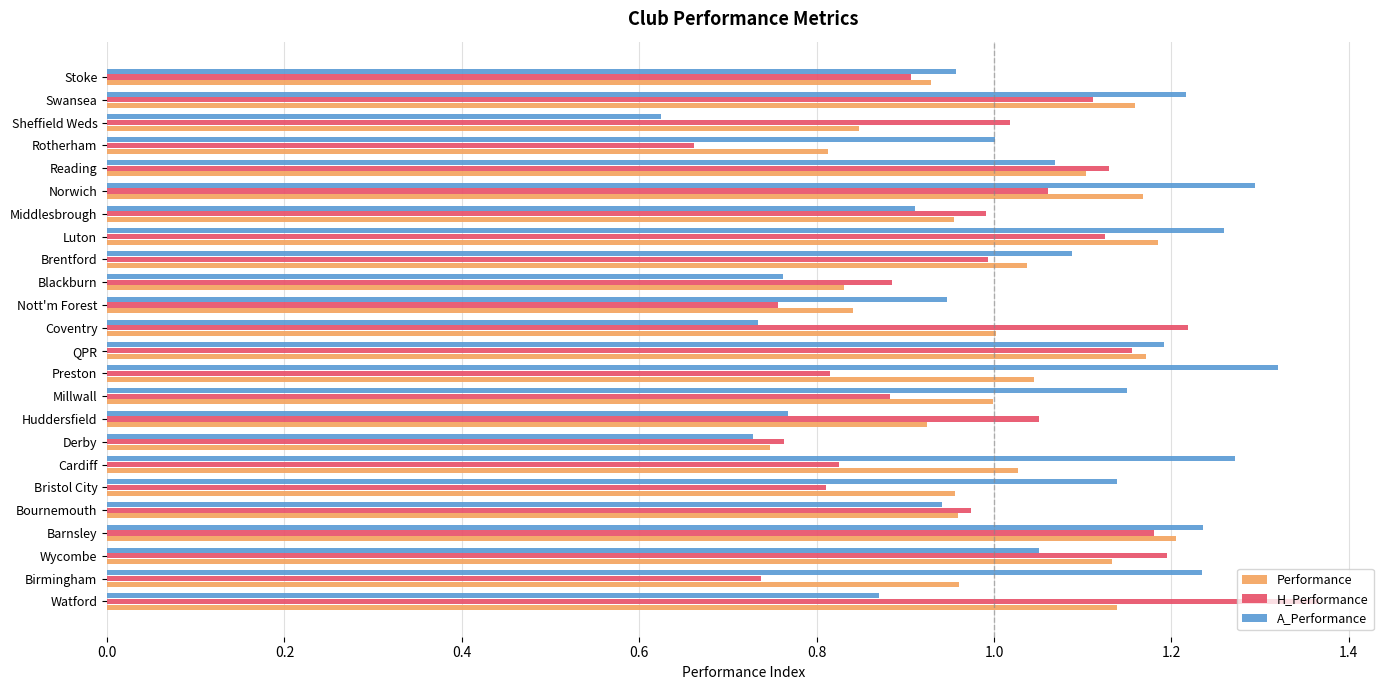

What is the difference between the maximum and minimum values in the Performance series?

0.5